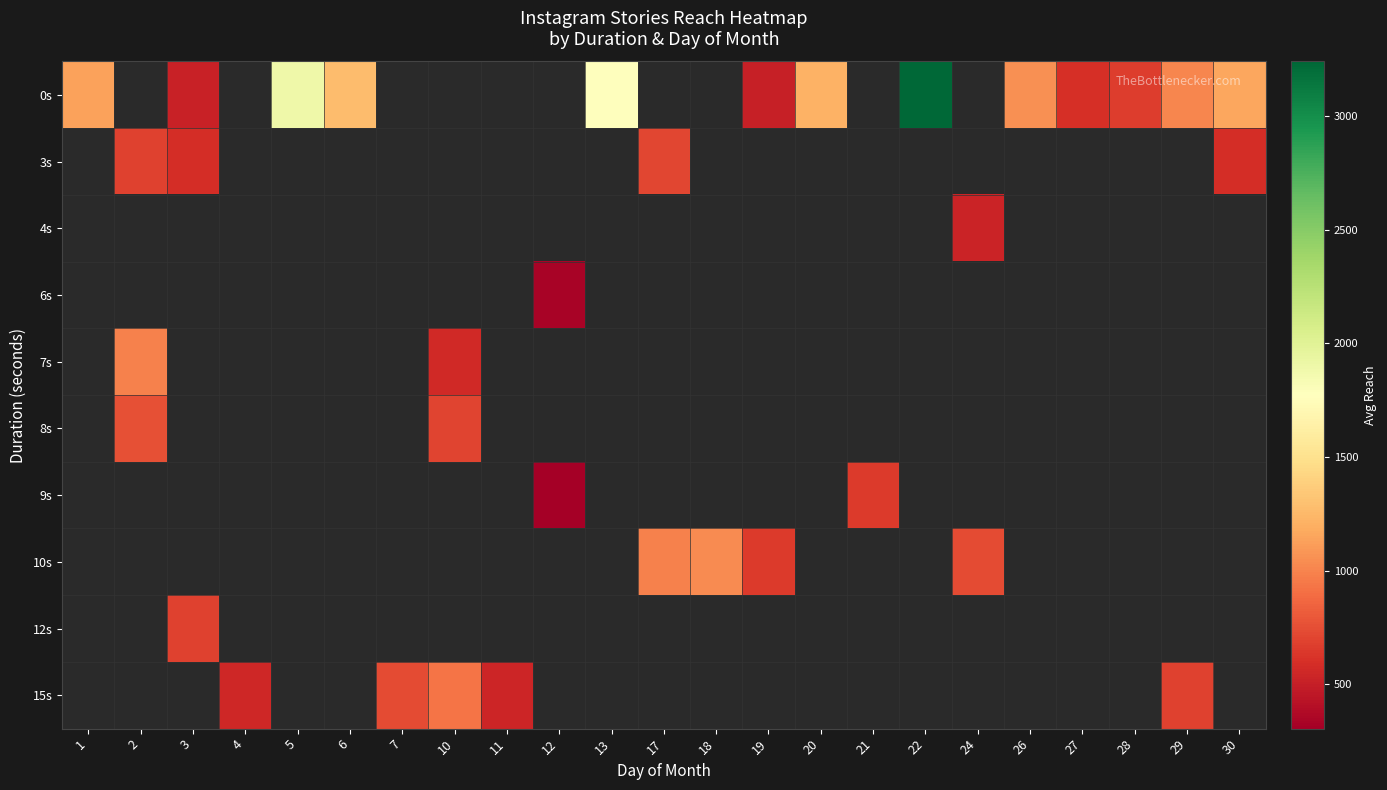

What is the maximum value for 0s?

3239.0